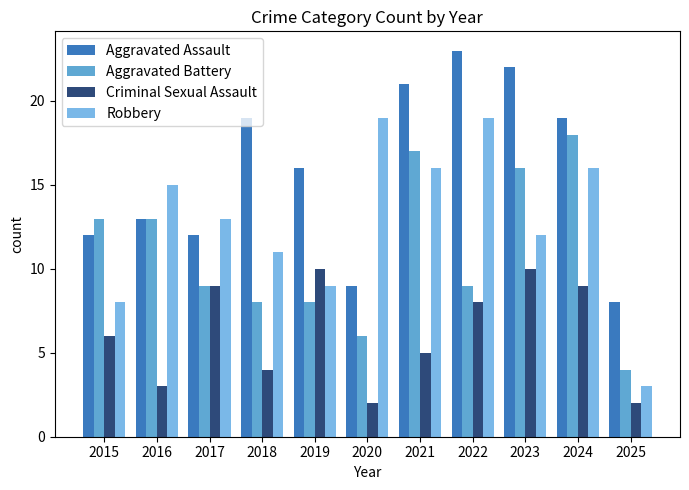

The value of Robbery at 2020 is 9. True or false?

False